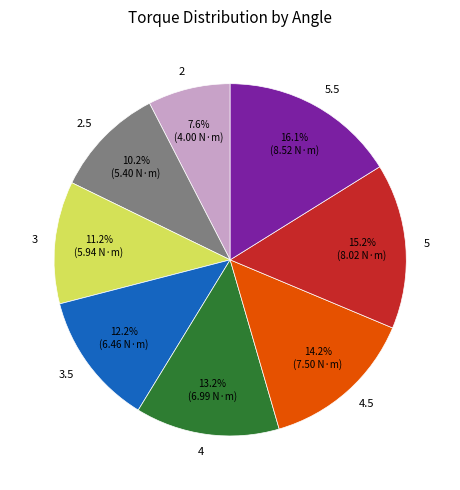

The 2 slice represents 8% of the pie. True or false?

True